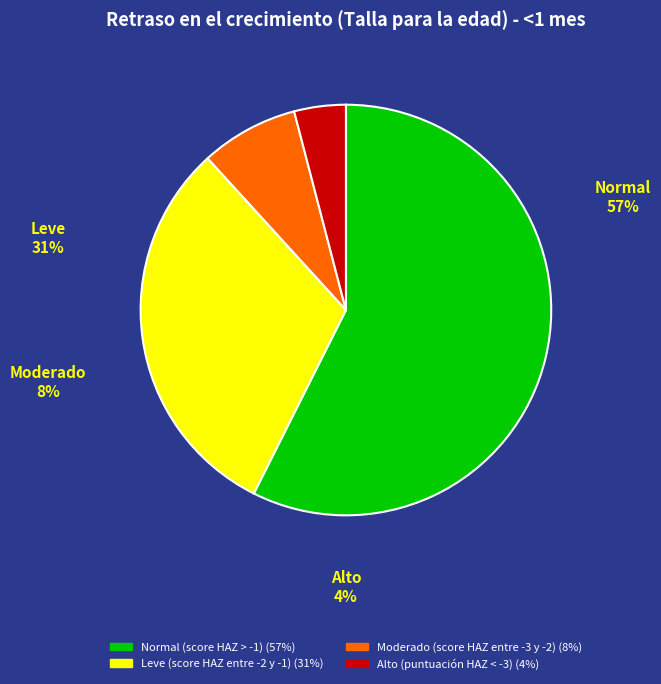

What is the change in value from Normal (score HAZ > -1) to Alto (puntuación HAZ < -3)?

-0.5